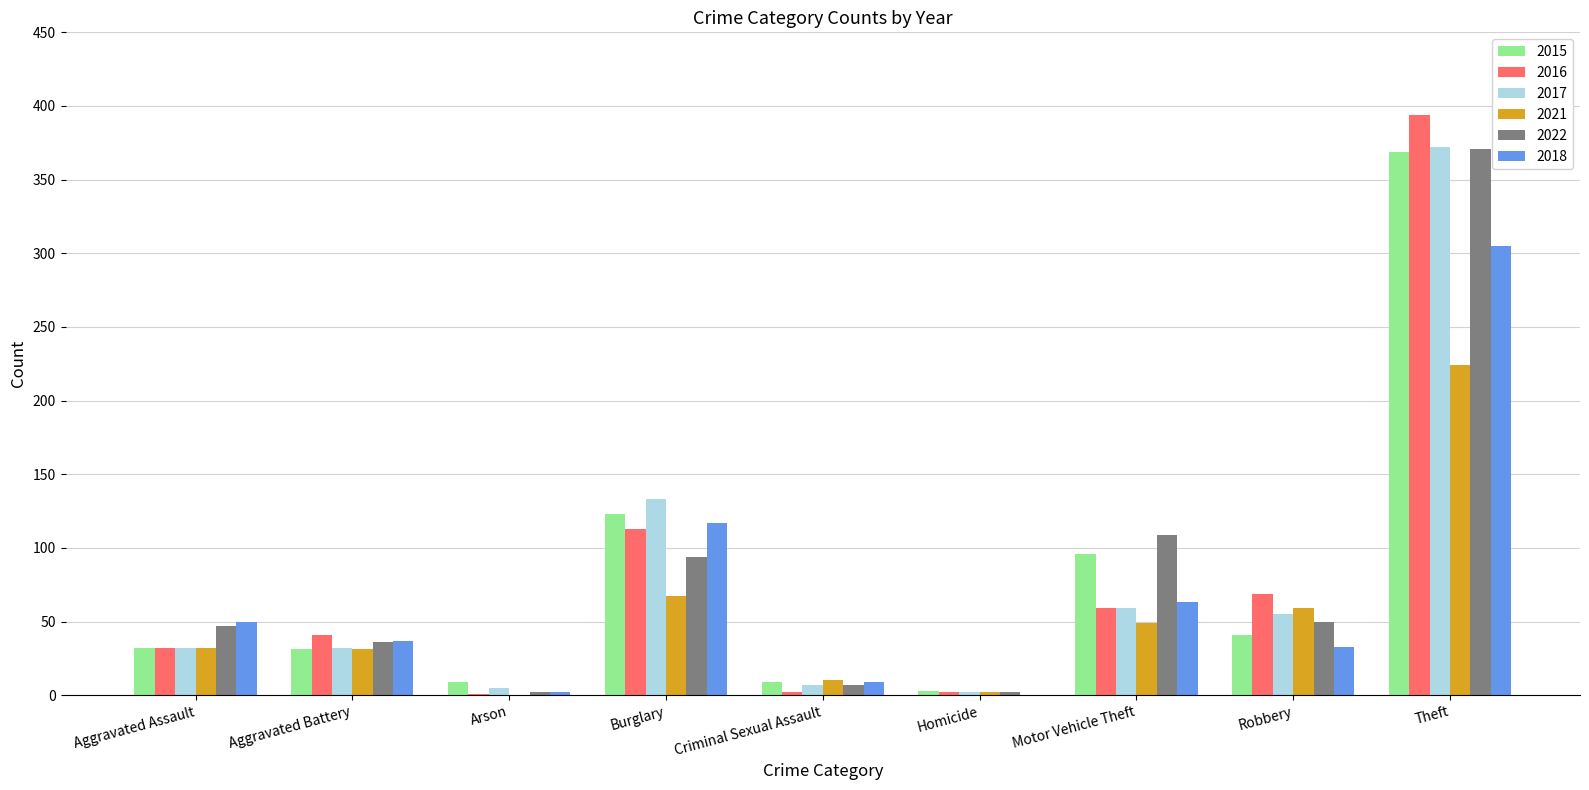

At which label is 2017 closest to 187?

Burglary